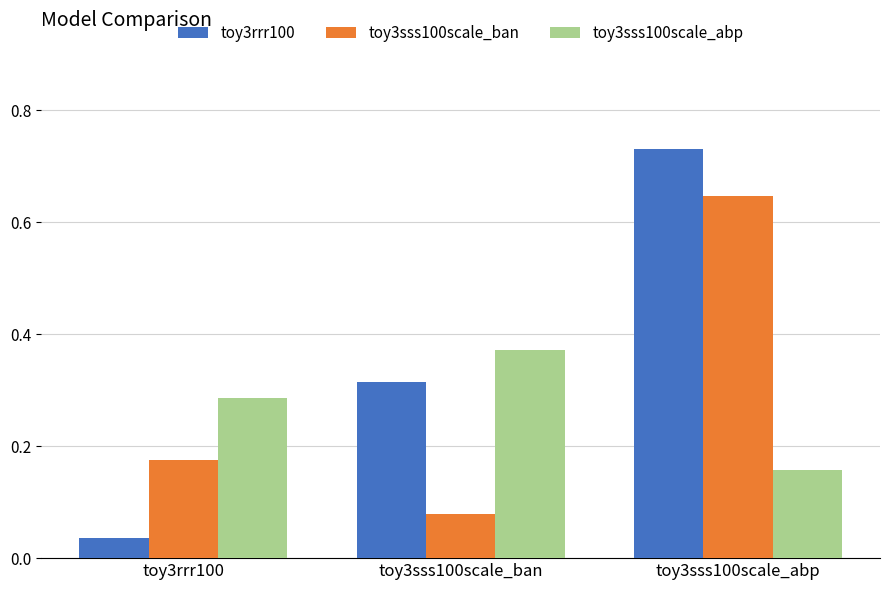

How many bars are there in each group?

3